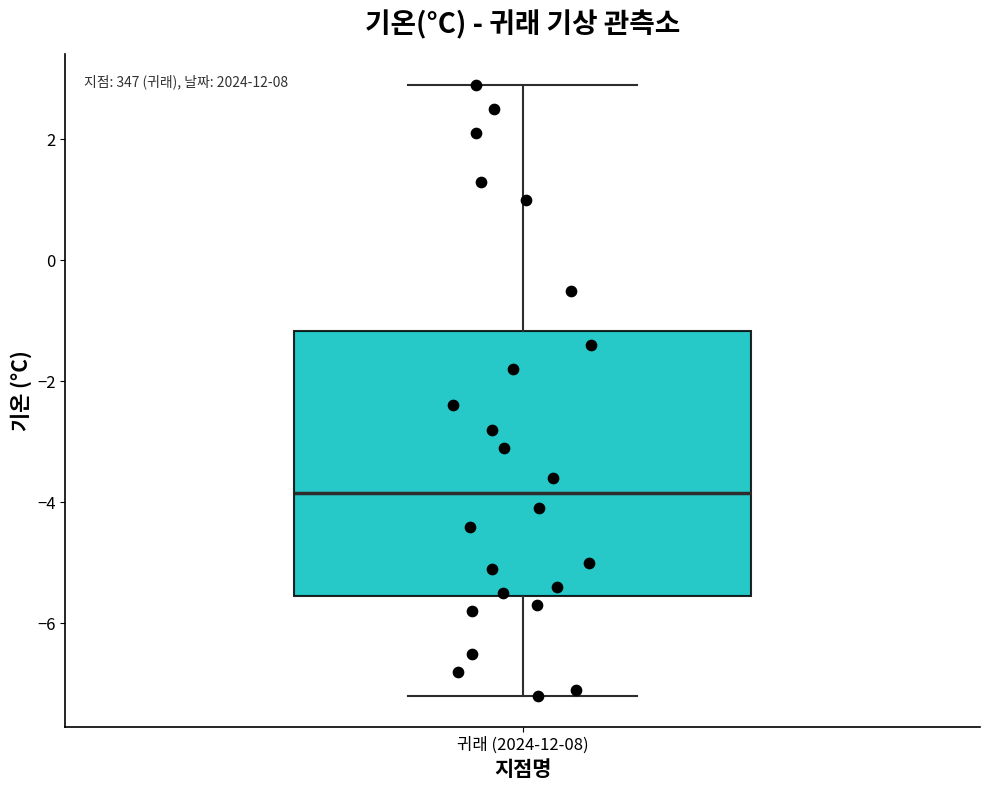

Where is the upper edge of the box for 귀래 (2024-12-08) on the y-axis? The values are not printed on the chart, so give them approximately, as read against the axis.

-1.2